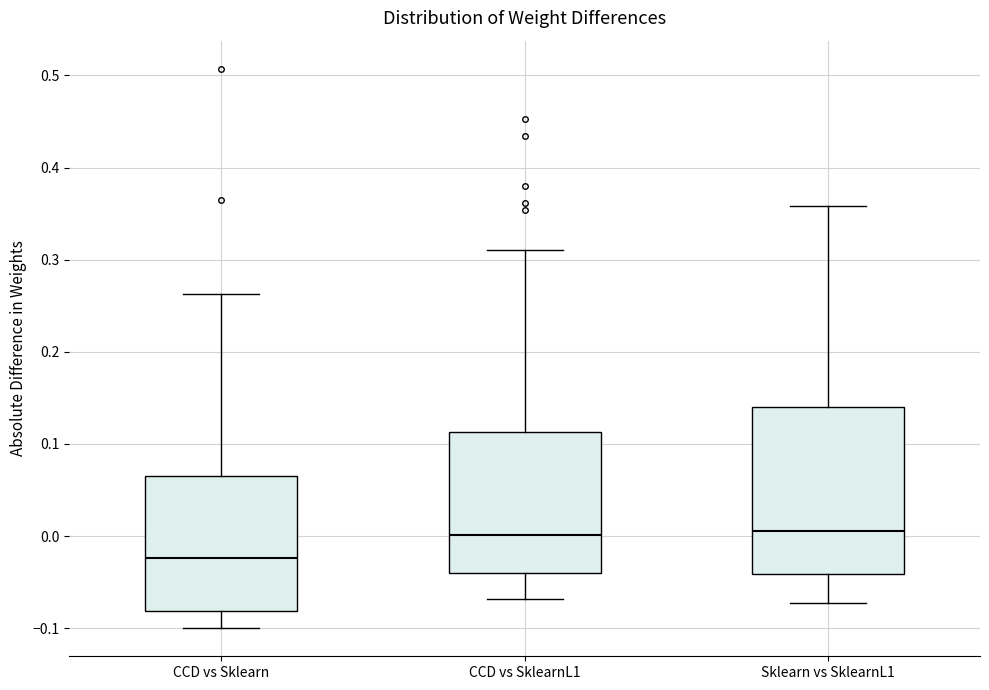

Which box has the lowest median line?

CCD vs Sklearn